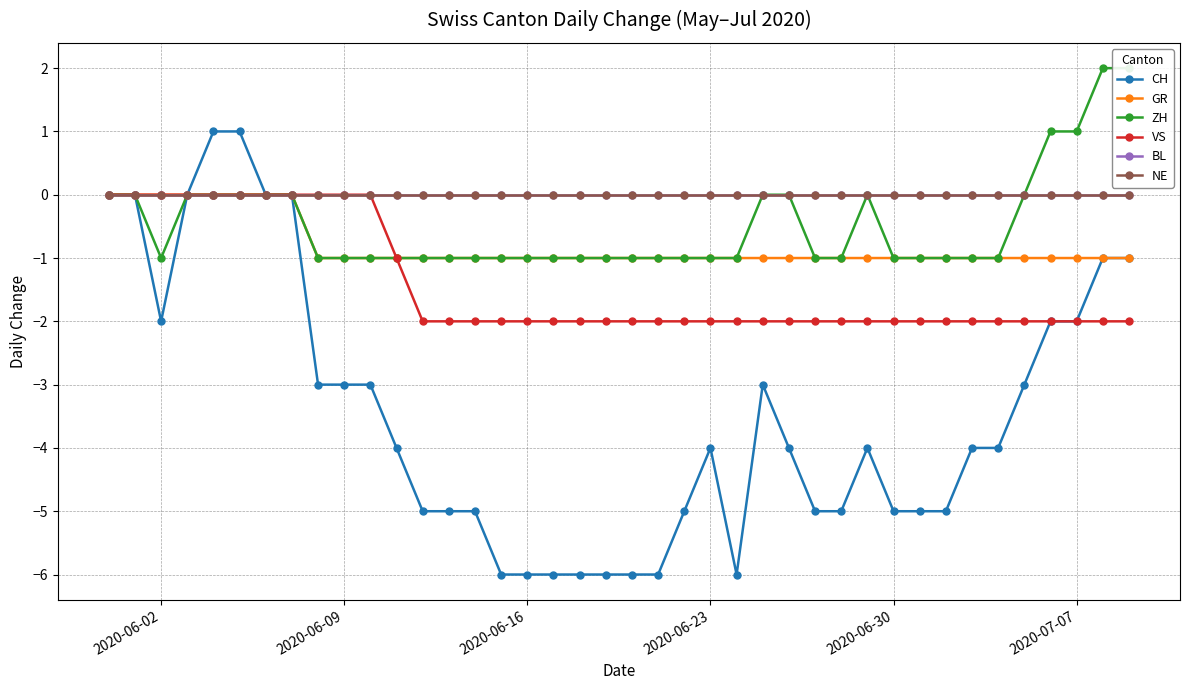

What is the average value of the GR series?

-1